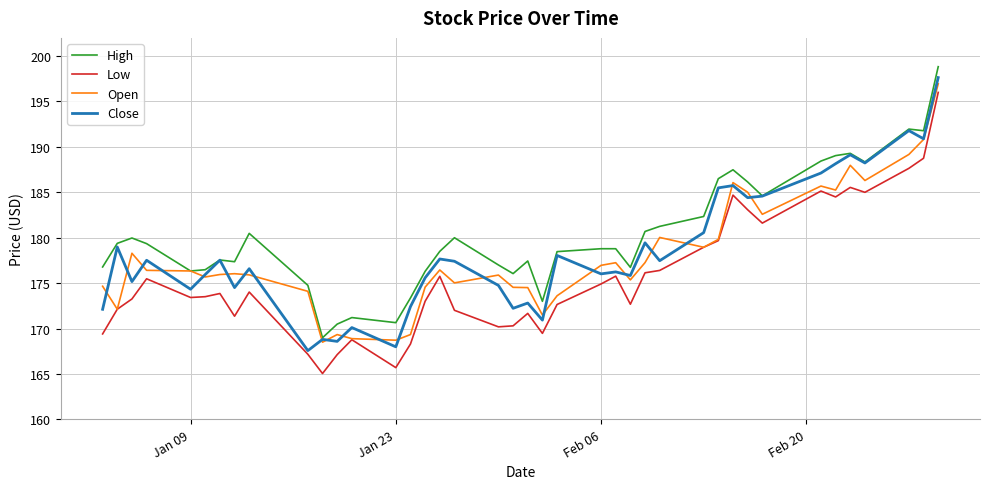

Which series has the widest spread of values?

Low